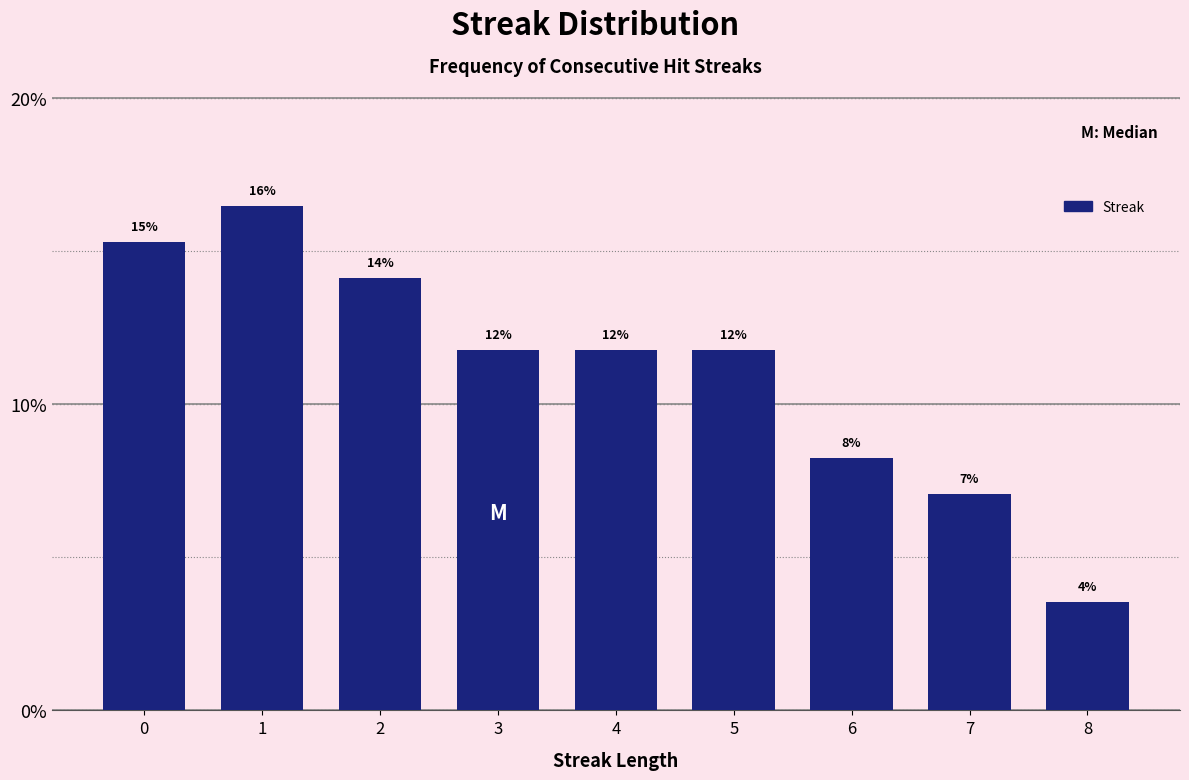

How many bars are there in total?

9